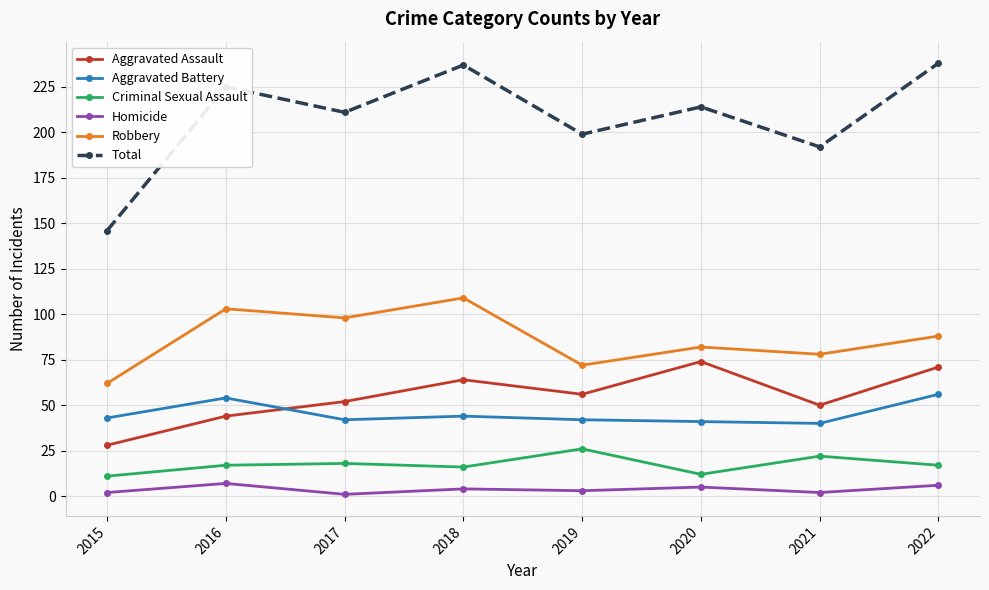

What is the highest value of the Aggravated Battery series?

56